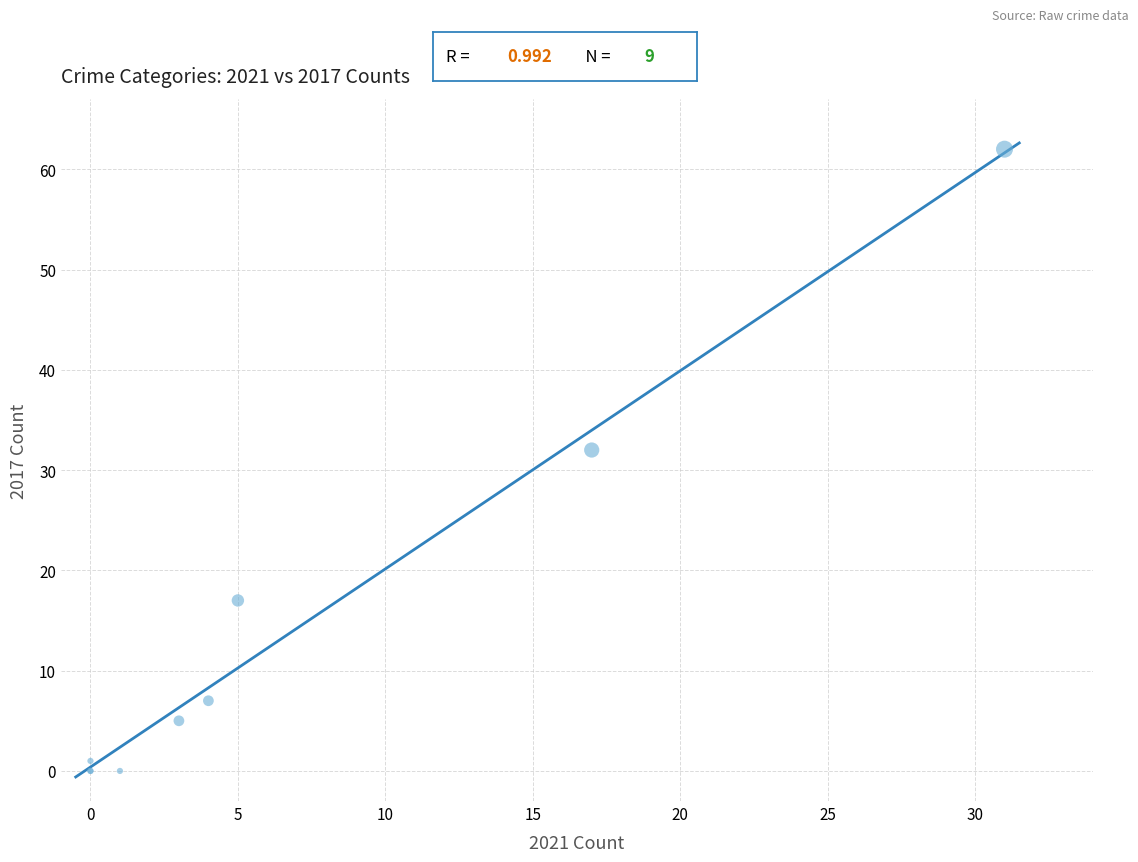

What Y value in the scatter plot is closest to 31?

32